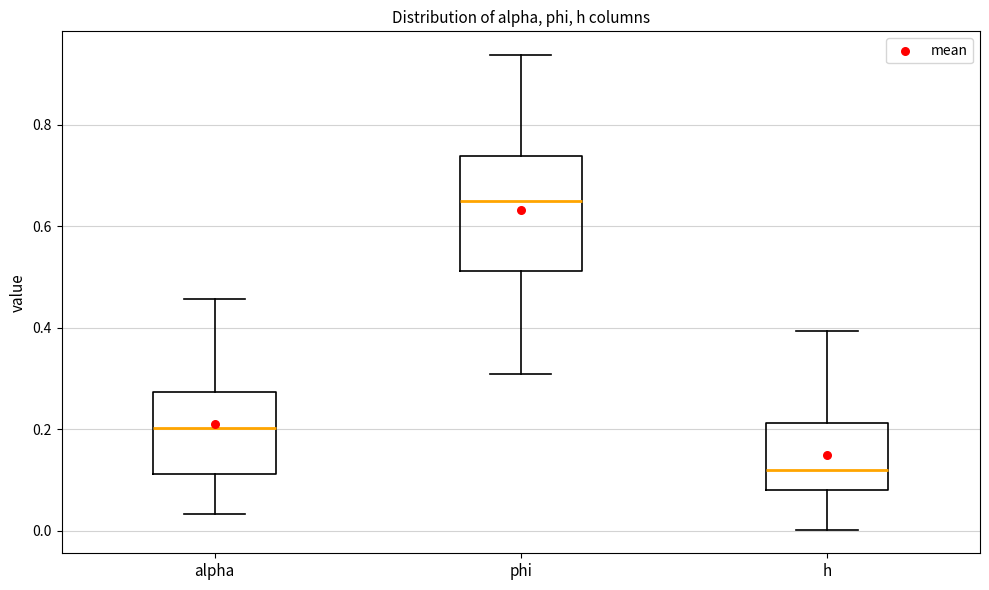

Reading left to right, transcribe this box plot: for each box, give where its median line is, the range the box spans, and where its two whiskers end, as read against the y-axis. The values are not printed on the chart, so give them approximately, as read against the axis.

alpha: median 0.20, box 0.12 to 0.28, whiskers 0.04 to 0.46
phi: median 0.66, box 0.52 to 0.74, whiskers 0.30 to 0.94
h: median 0.12, box 0.08 to 0.22, whiskers 0.00 to 0.40